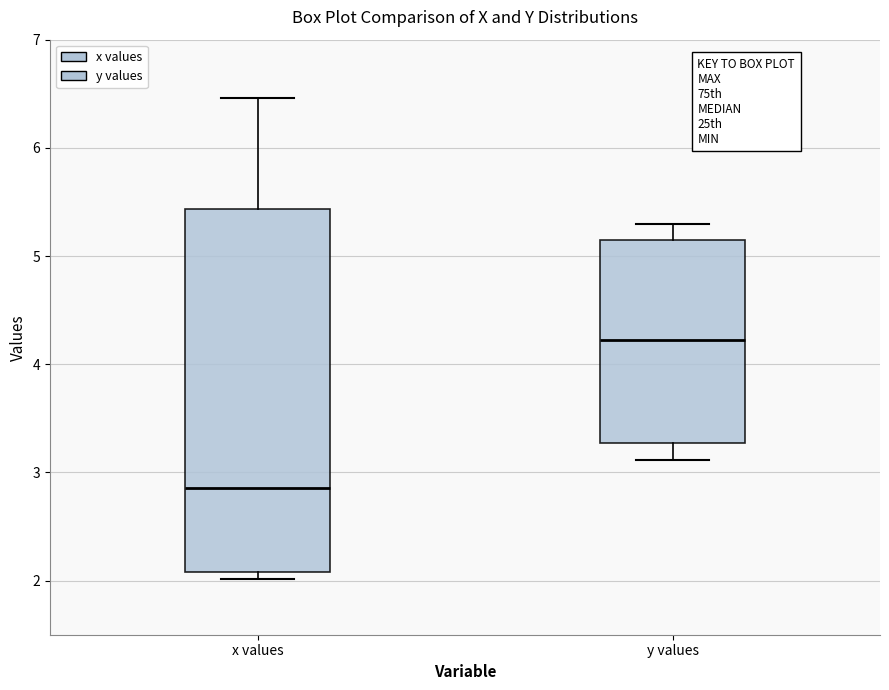

Comparing the boxes themselves (not the whiskers), which one is the tallest?

x values